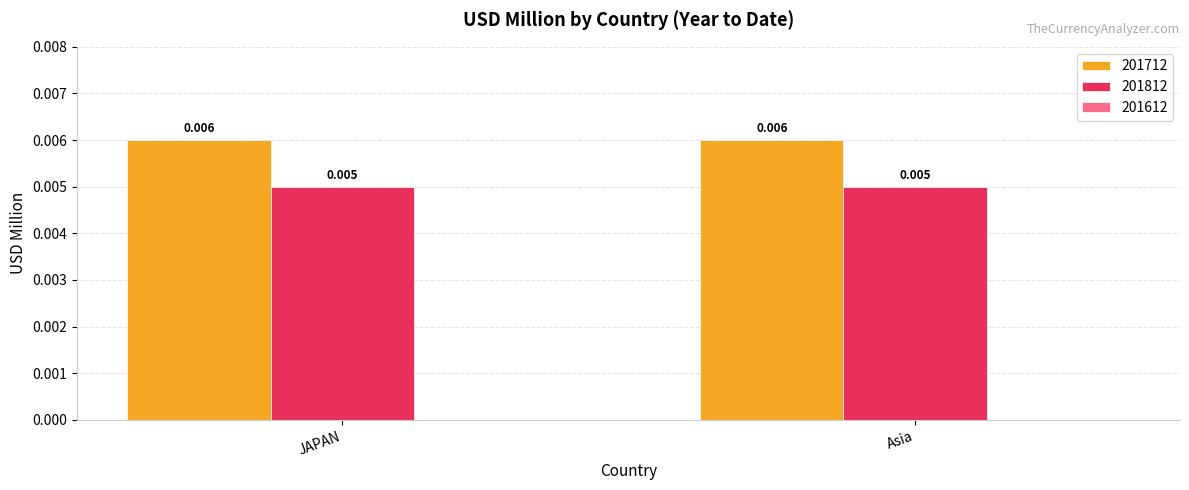

List the series in order of their peak value, lowest first.

201812, 201712